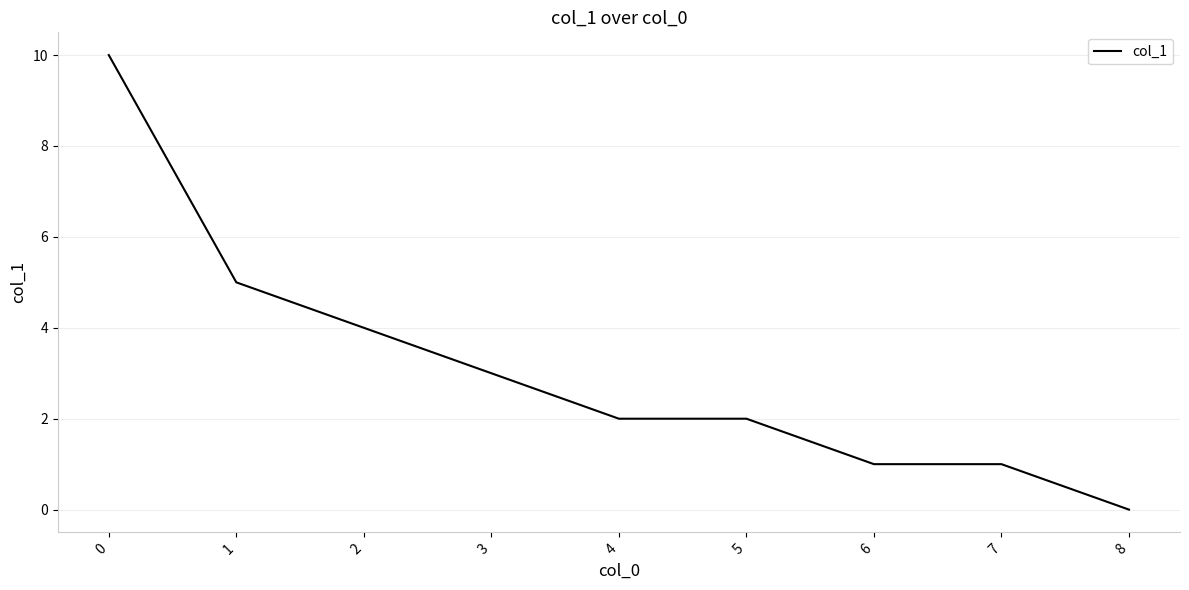

Is it true that the value at 2 is 4?

True